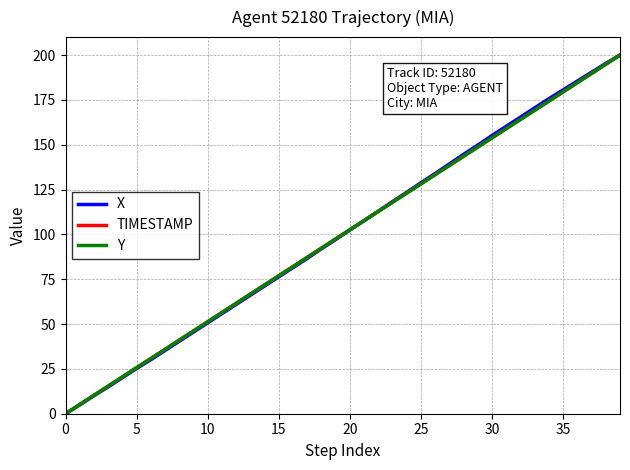

What is the highest value of the Y series?

200.0